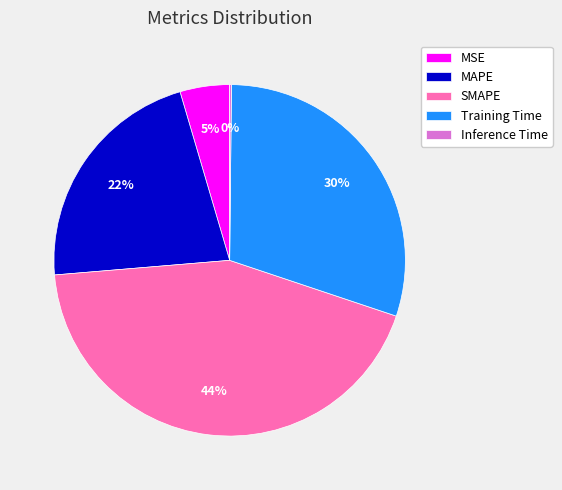

Which slice is the largest?

SMAPE